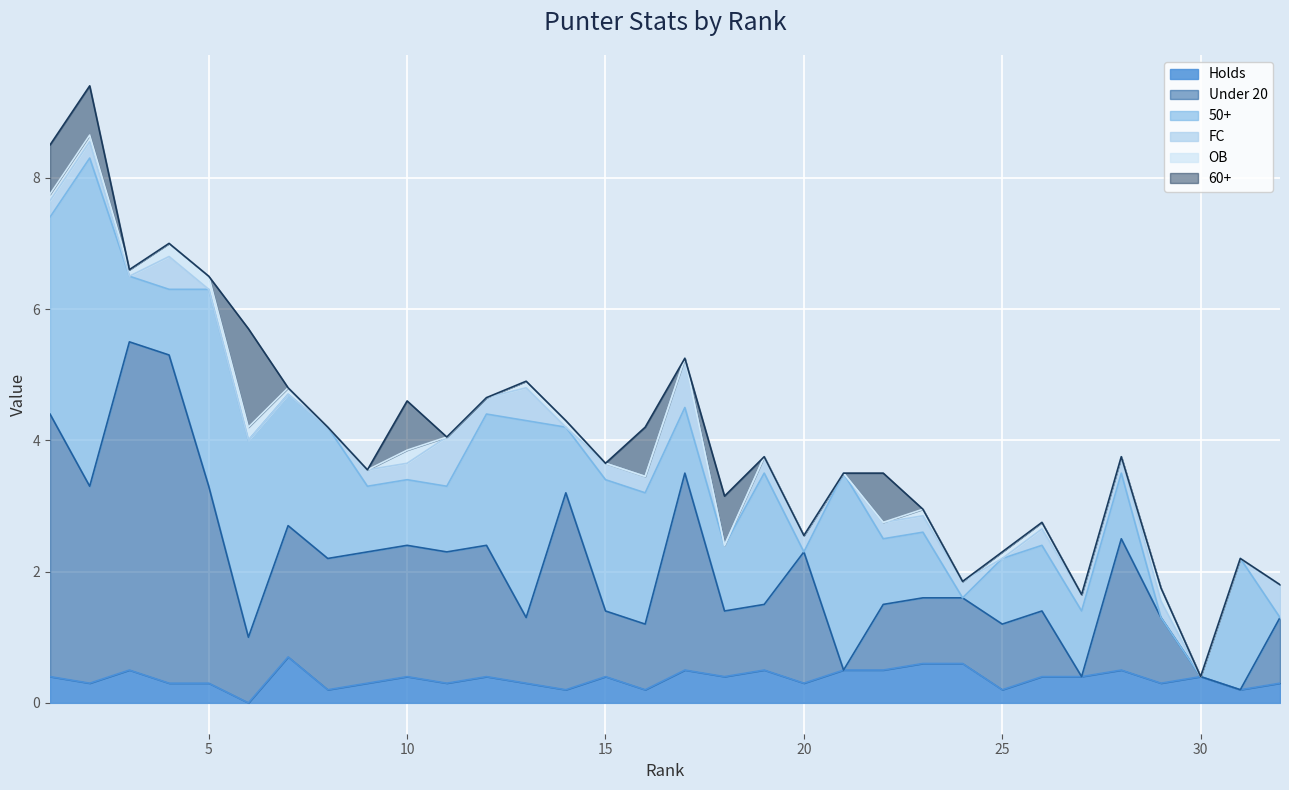

In OB, how many points are lower than both neighbors (excluding endpoints)?

1